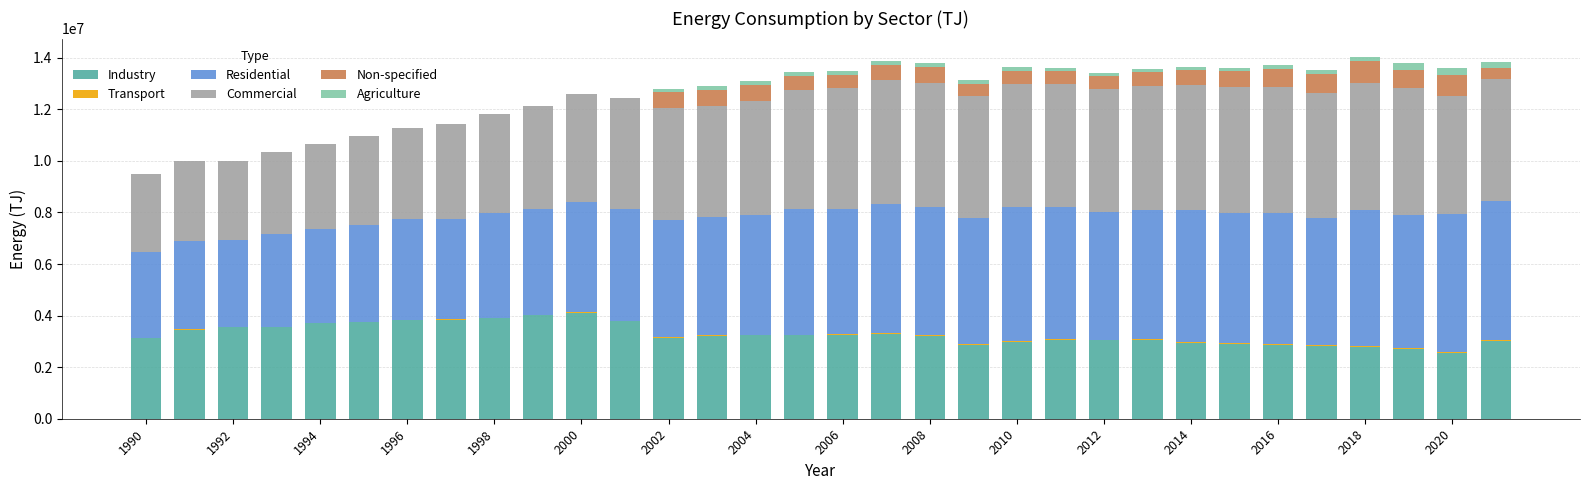

What is the maximum value for Industry?

4111599